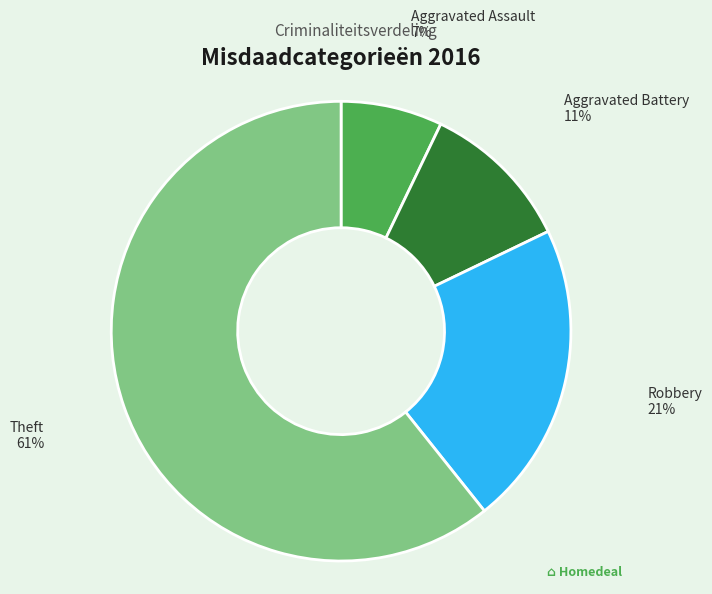

To the nearest percent, what is the difference between the largest and smallest slice percentages?

54%